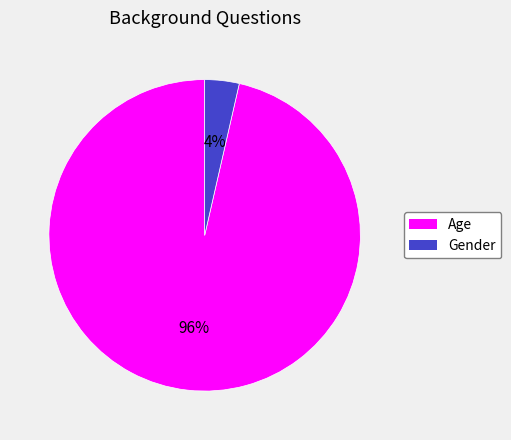

Do Gender and Age together represent more than half of the pie?

Yes